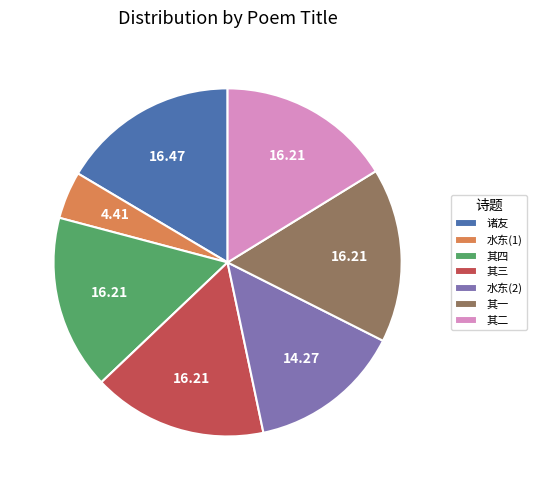

Approximately how many times larger is the value at 水东(1) compared to 其四?

0.3